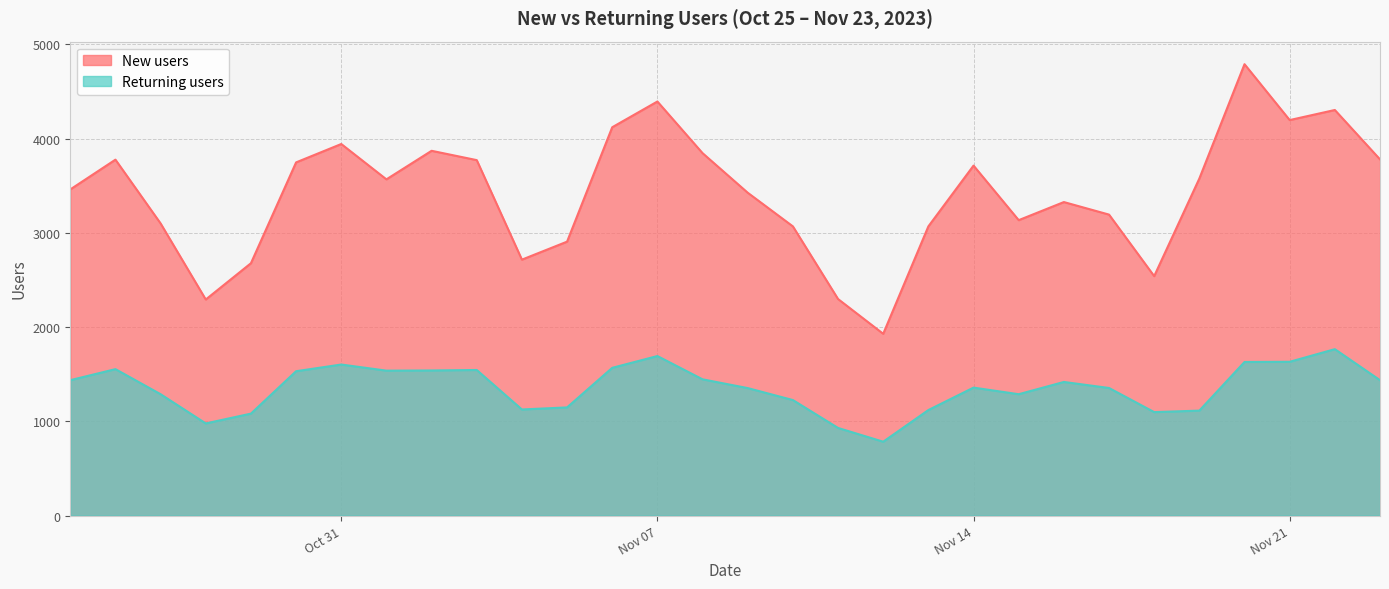

At which label is New users closest to 3359?

2023-11-16